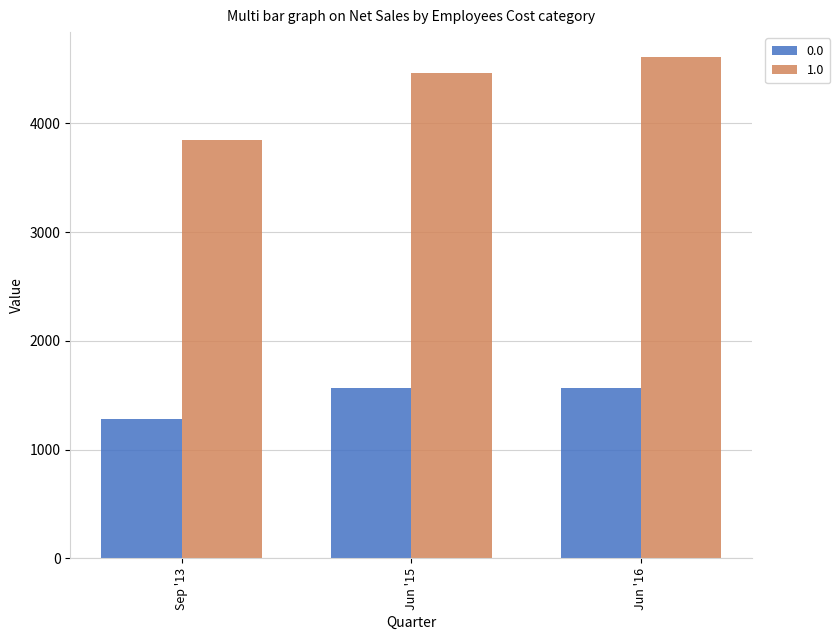

Rank the series by their maximum value, from highest to lowest.

1.0, 0.0